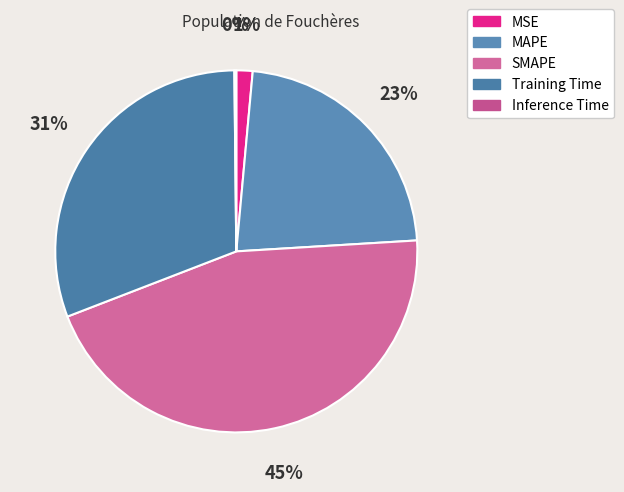

What is the largest slice in the pie chart?

SMAPE